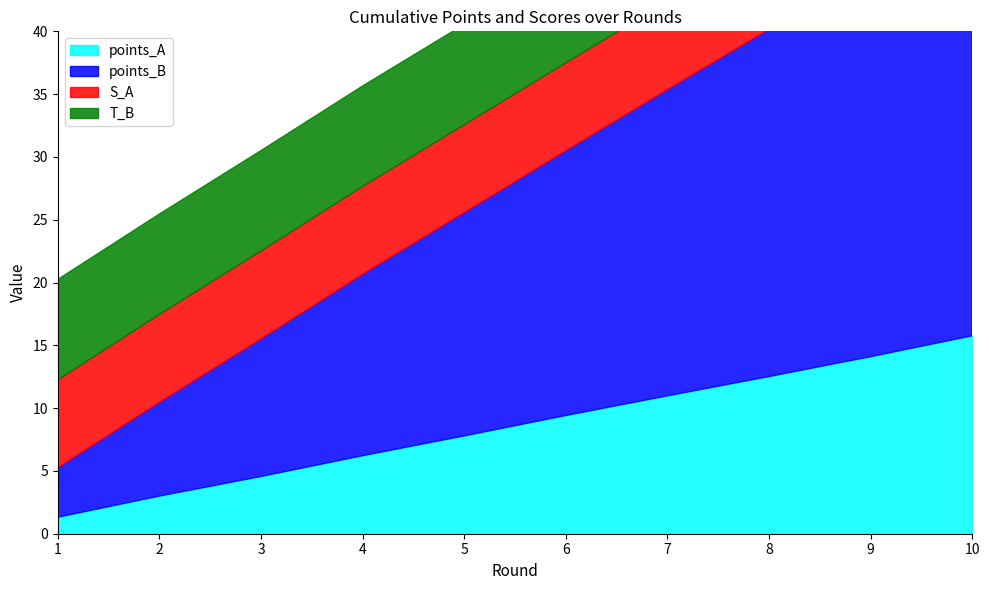

What is the value of the points_B point at the 7th from the left?

24.4